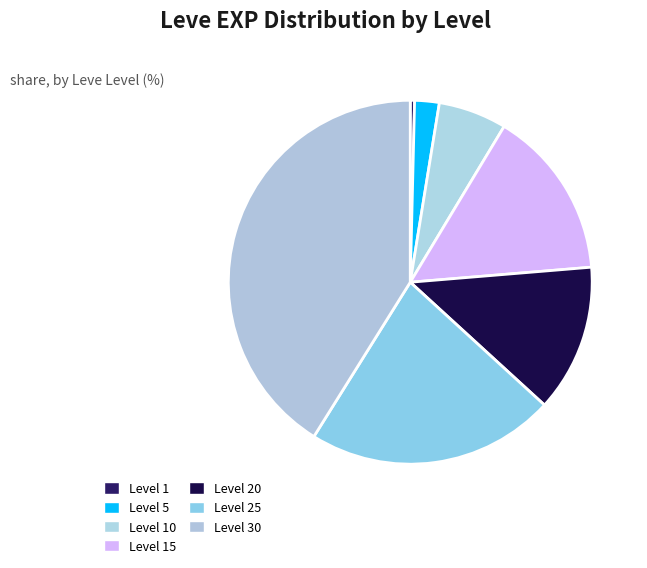

Does any single category account for the majority?

No